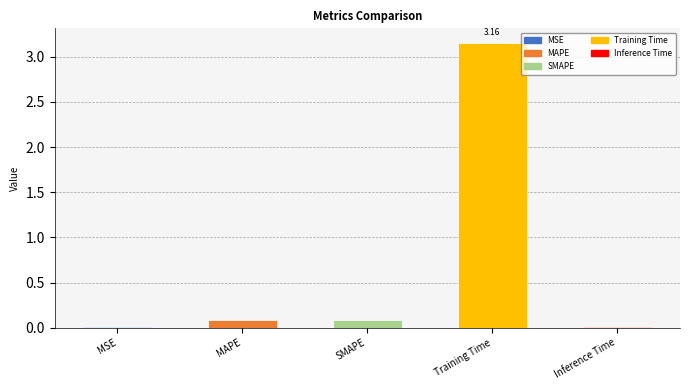

Which category has the highest value across all series?

Training Time